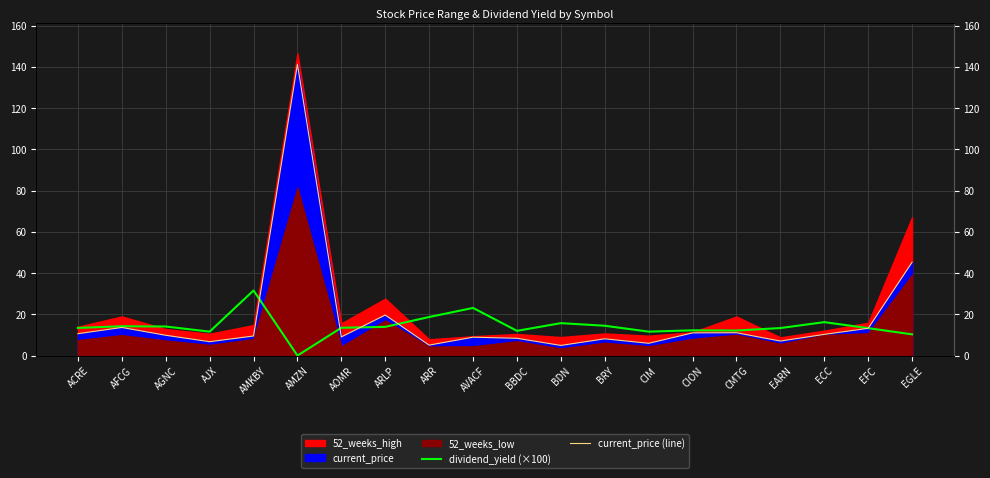

Is the value of dividend_yield (×100) at AGNC greater than the value of current_price (line) at ARR?

Yes